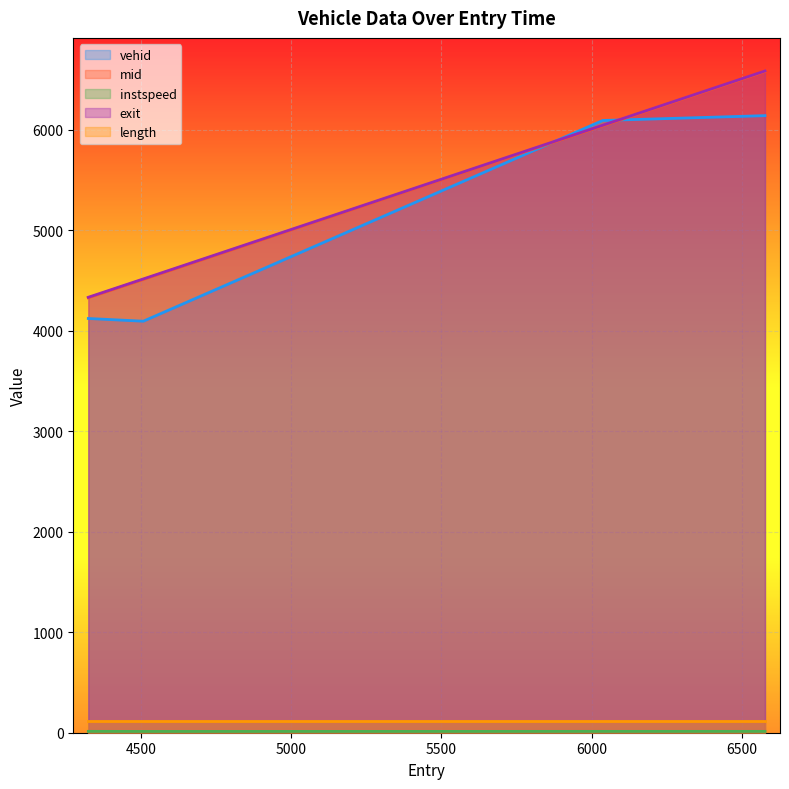

What is the approximate value of exit at 4508.054732773661?

4516.7